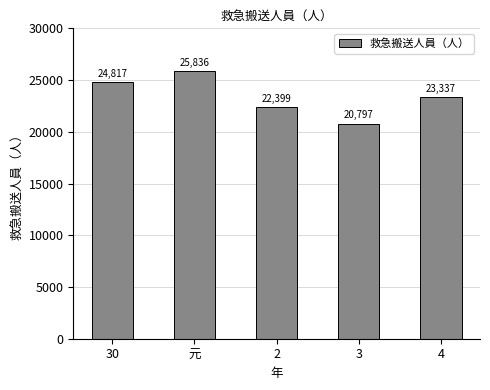

Reading left to right, what are all the values shown in this chart?

24817	25836	22399	20797	23337